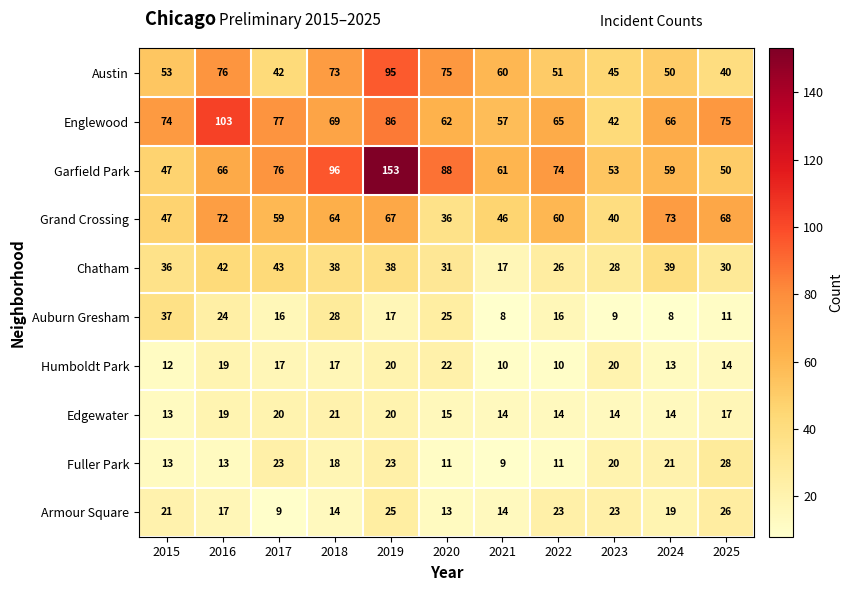

Which series has the largest total across all categories?

Garfield Park